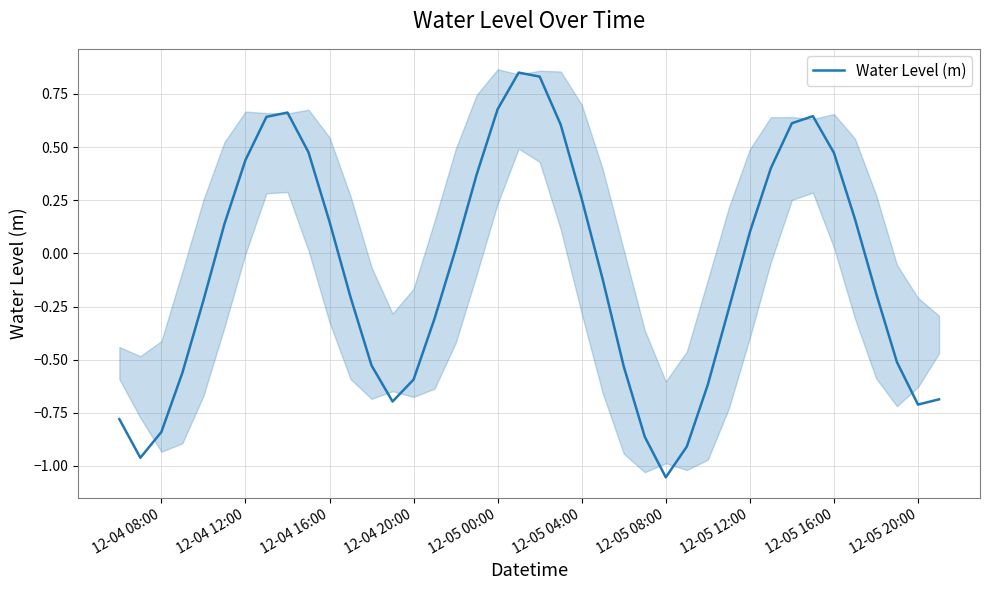

How many positive values are there?

19